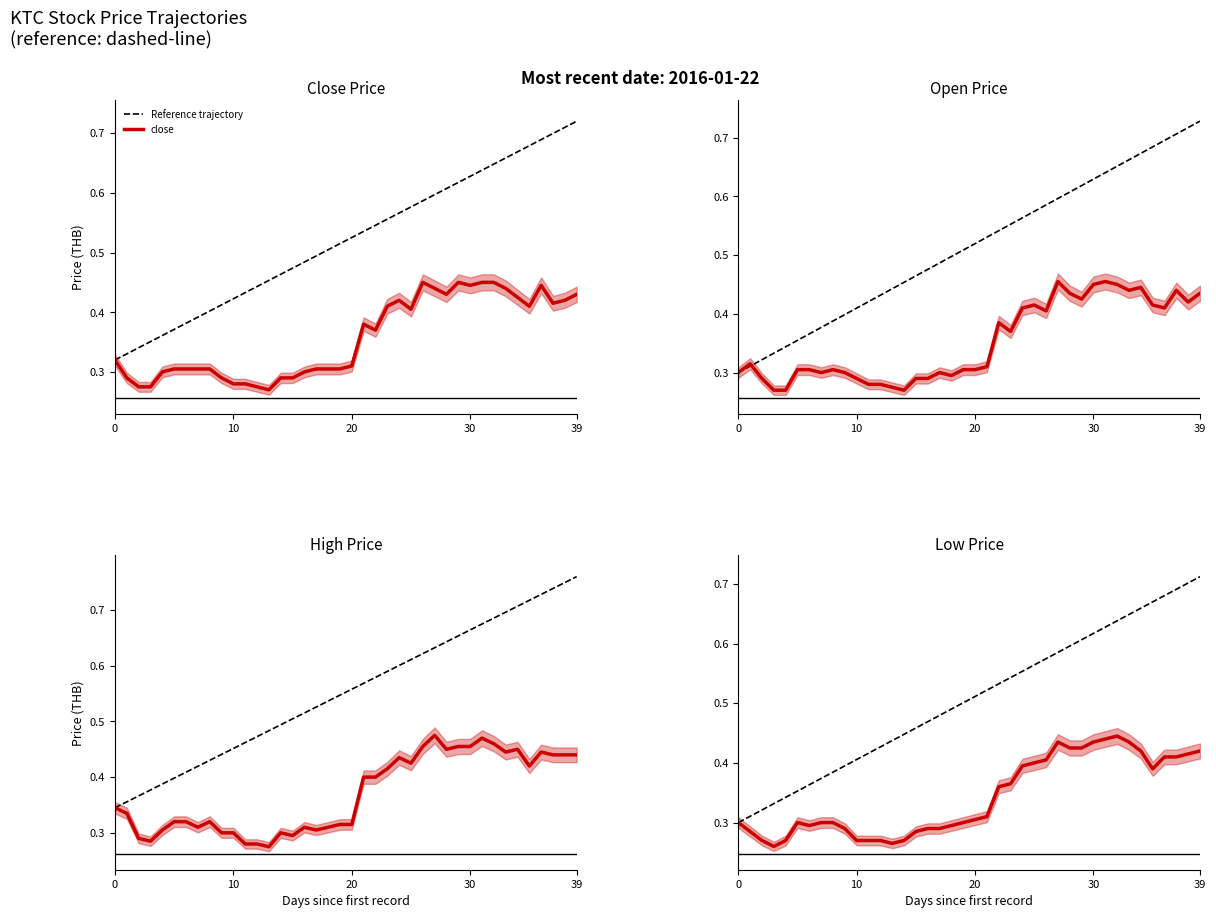

Between 24 and 26, which series saw the biggest shift?

close